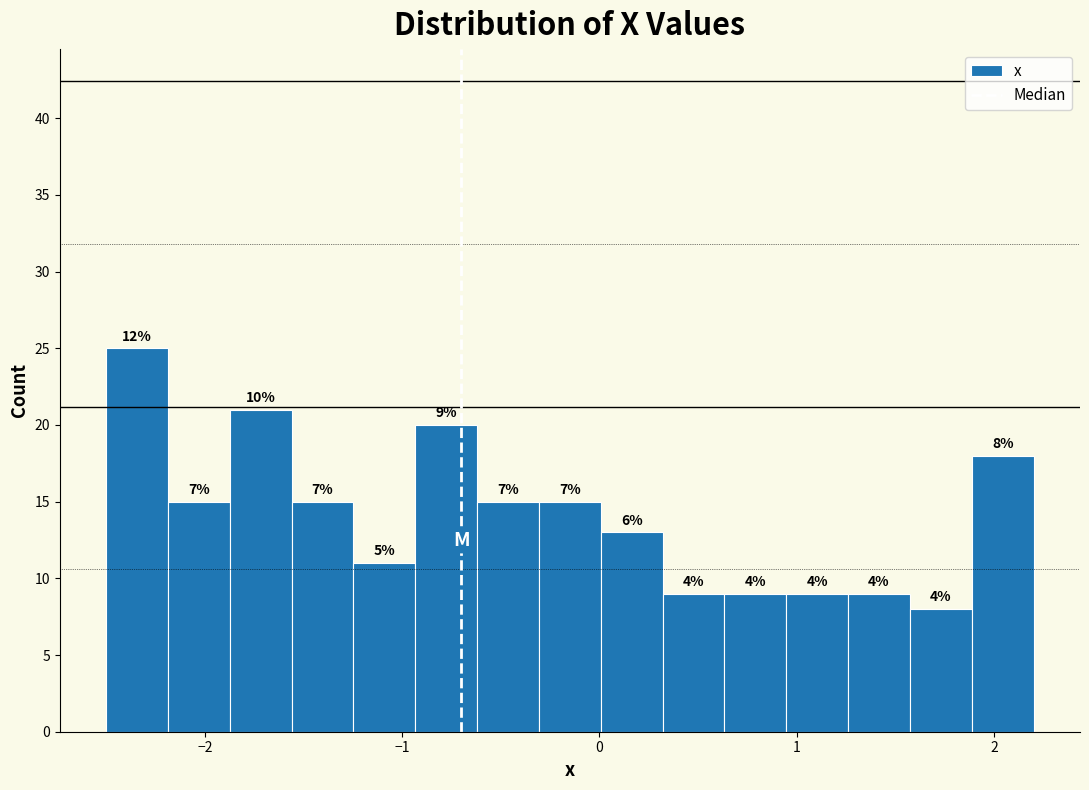

Around what value on the x-axis is the tallest bar? Give the approximate position of its centre, as read against the axis.

-2.3